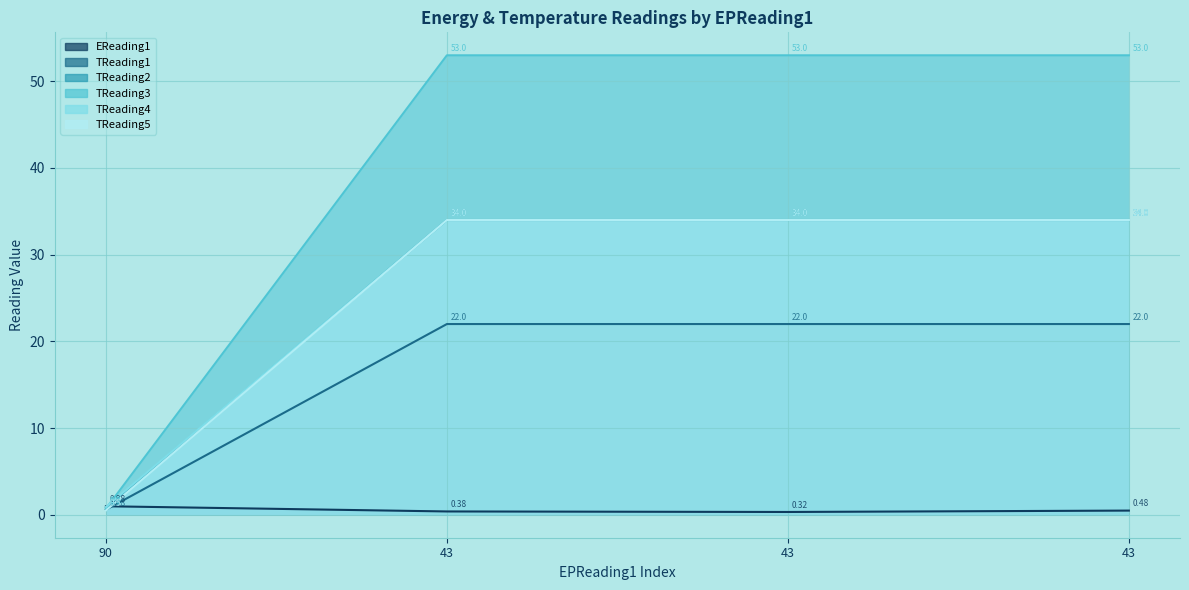

True or false: EReading1 has more than 2 interior local peaks.

False